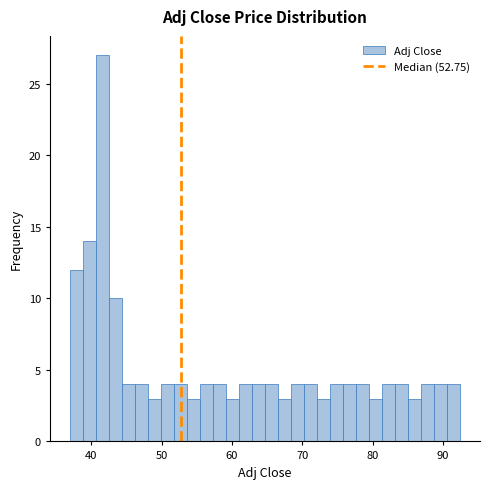

Around what value on the x-axis is the tallest bar? Give the approximate position of its centre, as read against the axis.

42